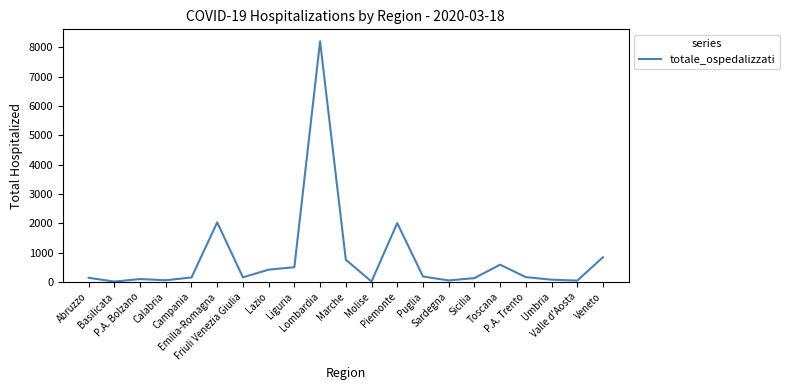

What is the difference between the maximum and minimum values?

8198